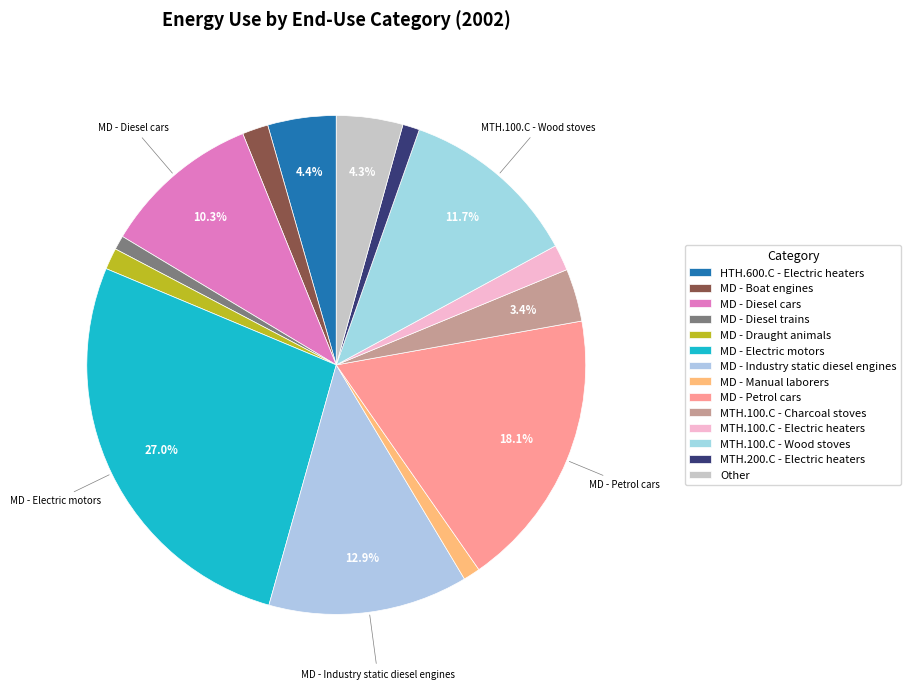

How many slices are in this pie chart?

14